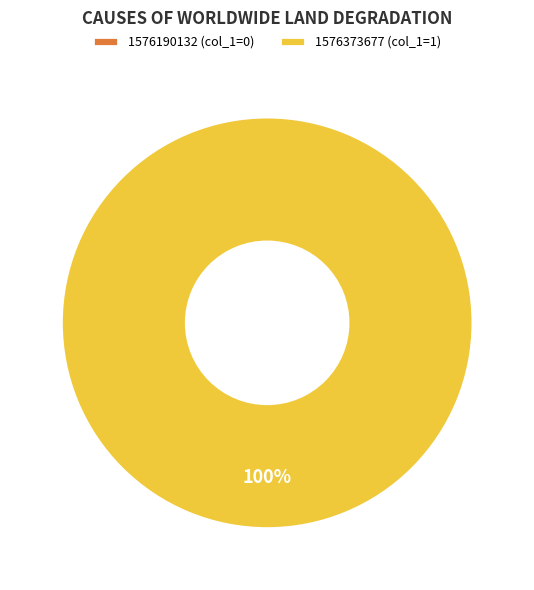

Is 1576373677 the majority of the pie?

Yes